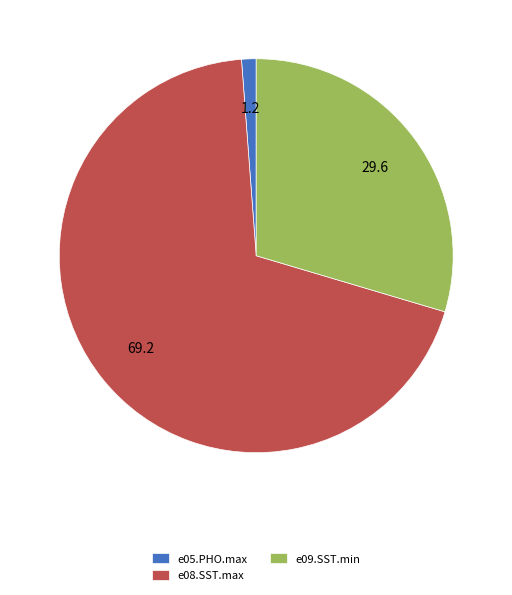

What is the majority slice?

e08.SST.max